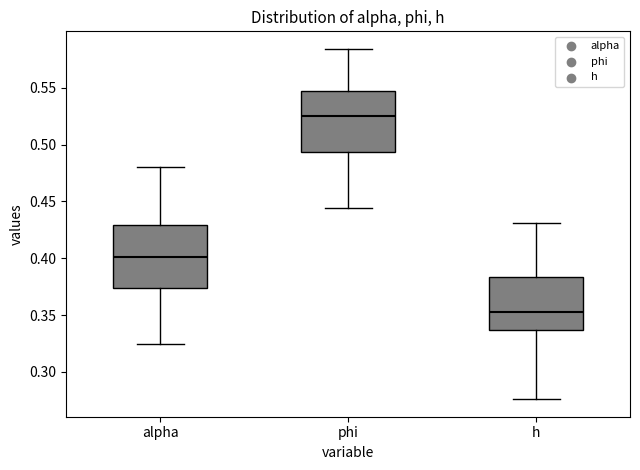

Which box has the highest median line?

phi